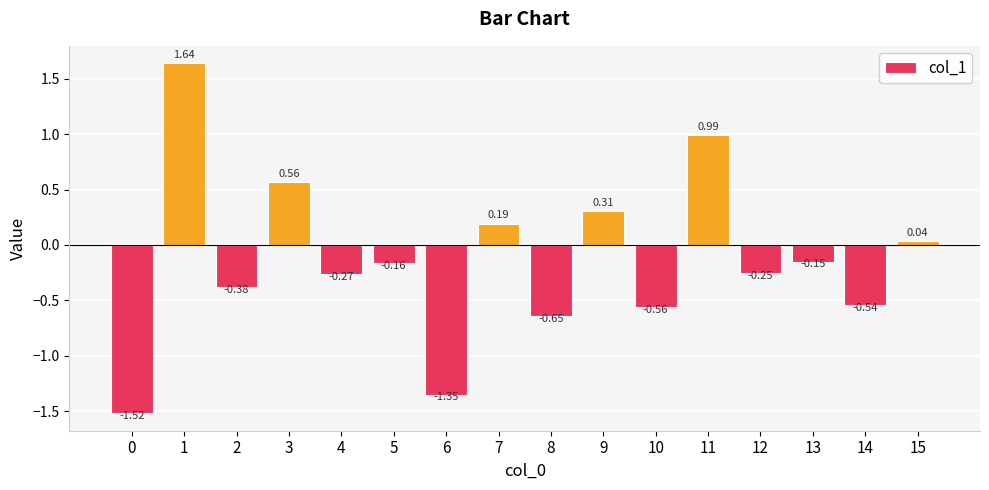

What is the change in value from 1 to 4?

-1.9